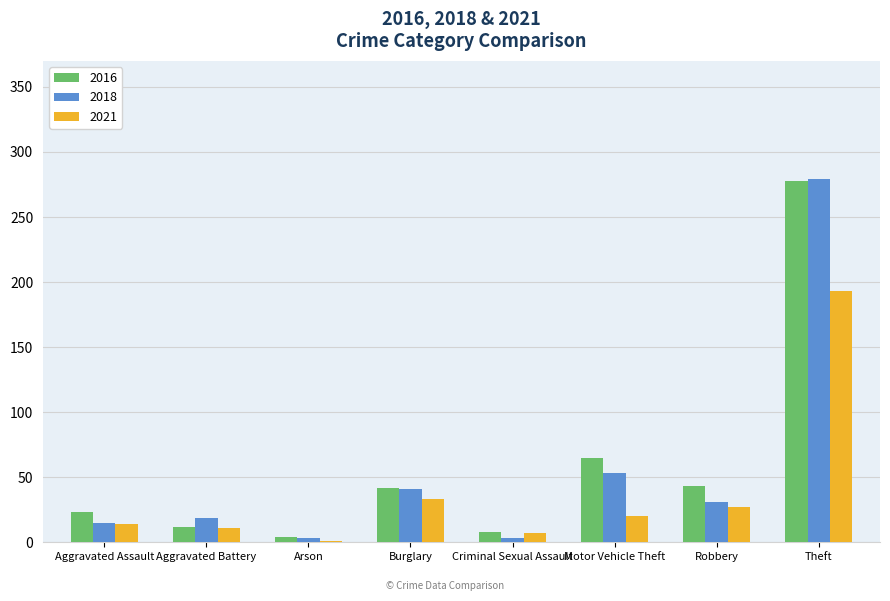

What is the maximum value for 2021?

193